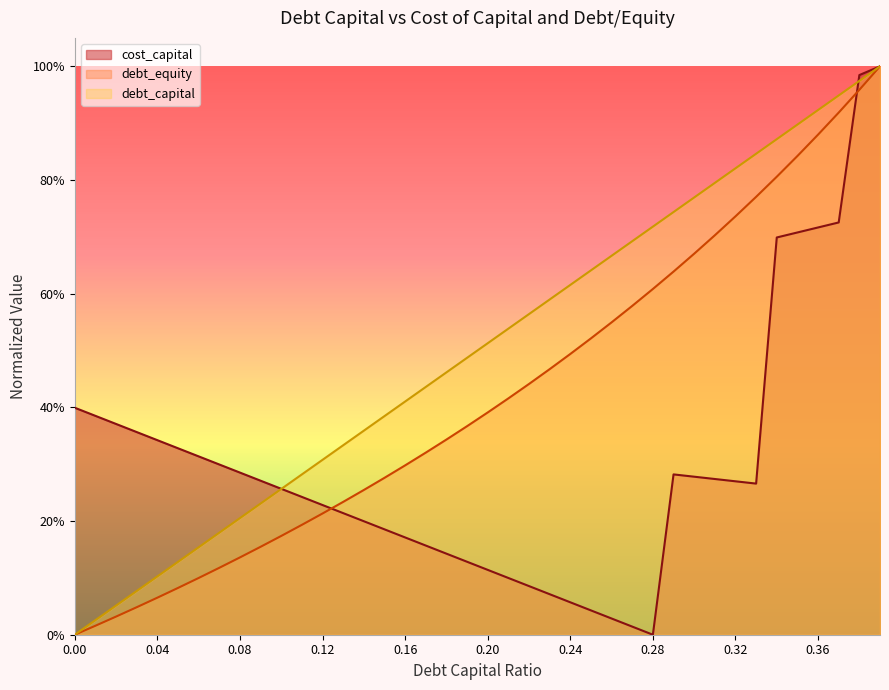

How many data points does each series have?

40